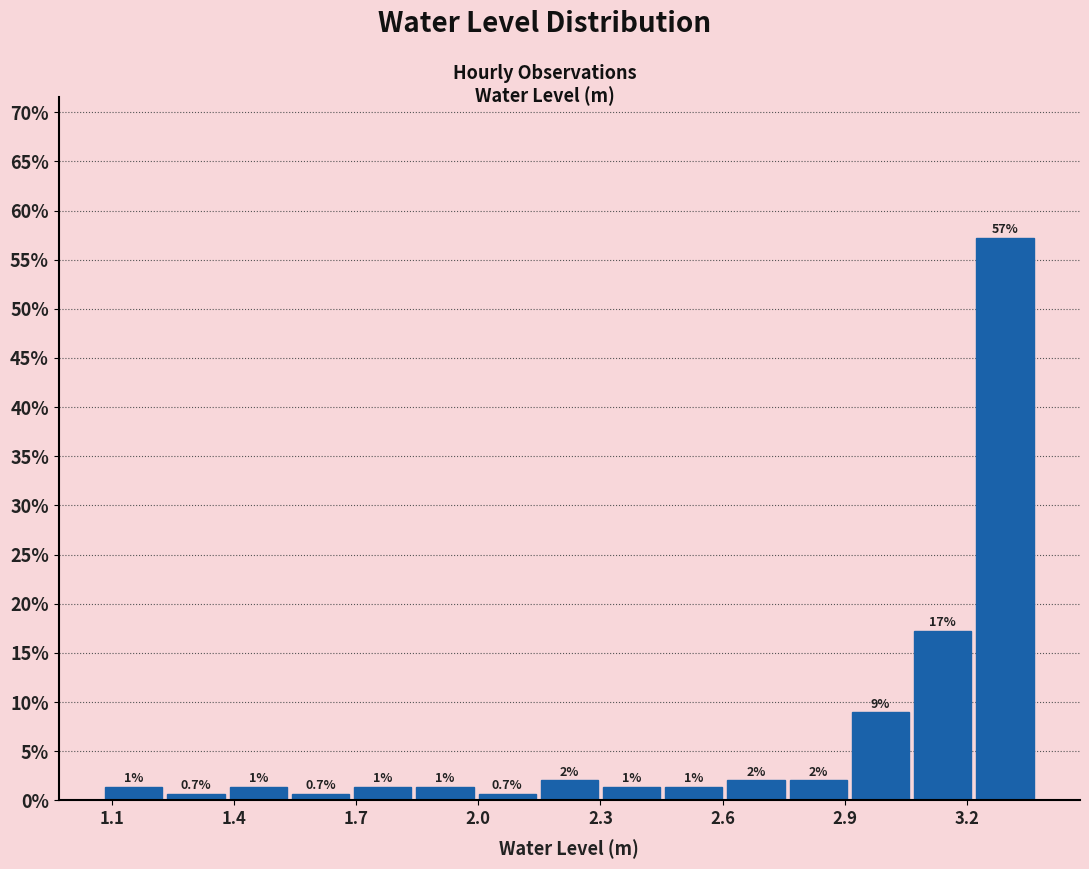

Read against the x-axis, roughly where is the centre of the tallest bar?

3.30